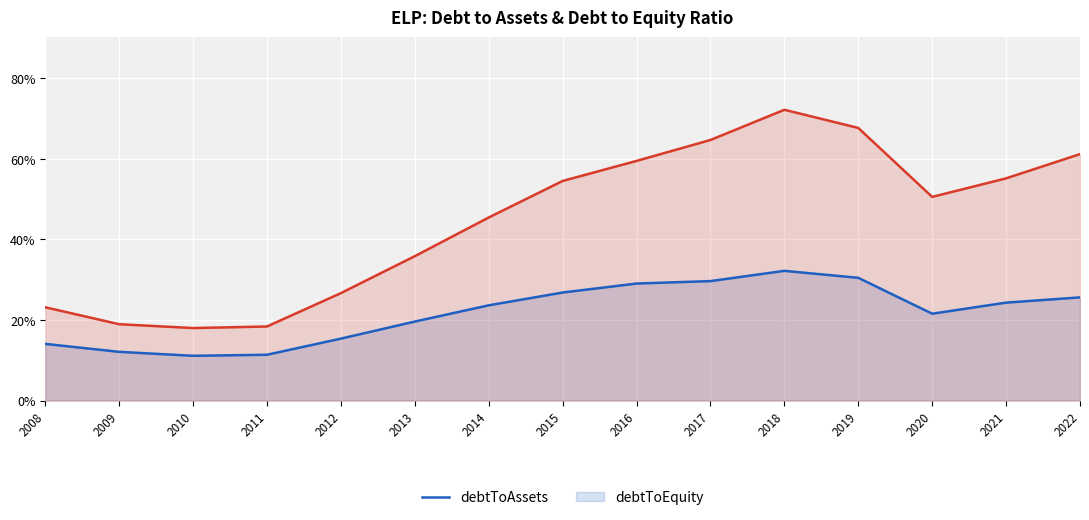

What are all the series names shown in the legend?

debtToAssets, debtToEquity